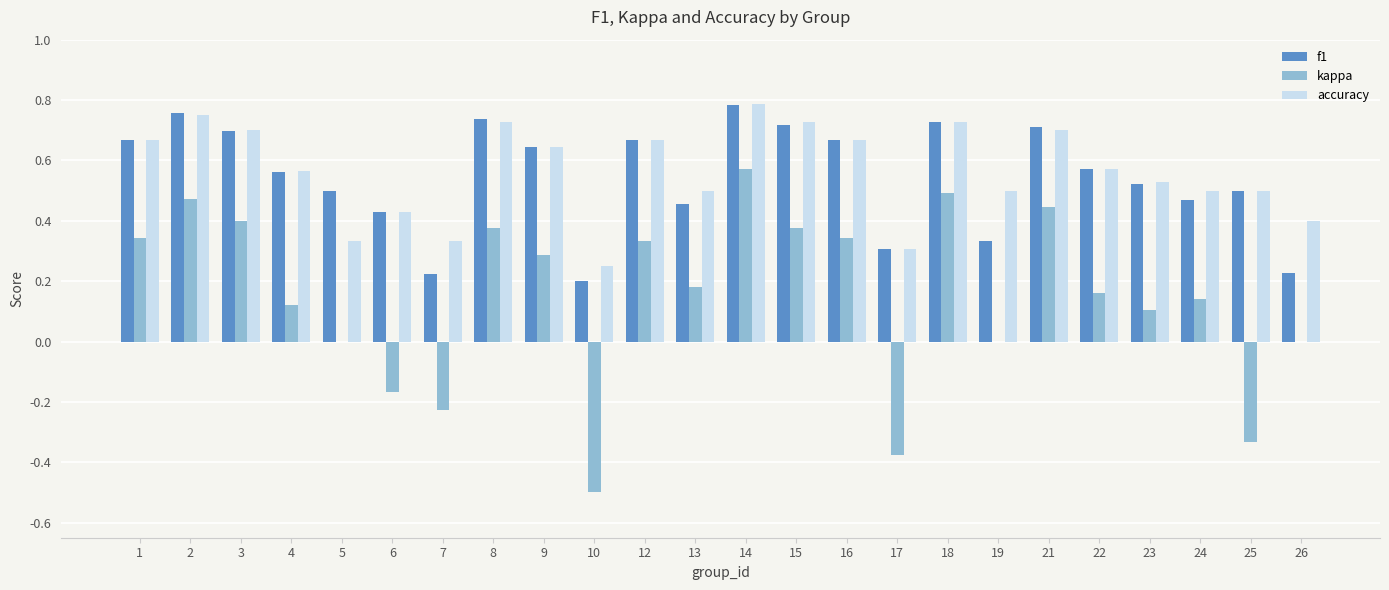

True or false: kappa has a value of 0.6 at 16.

False